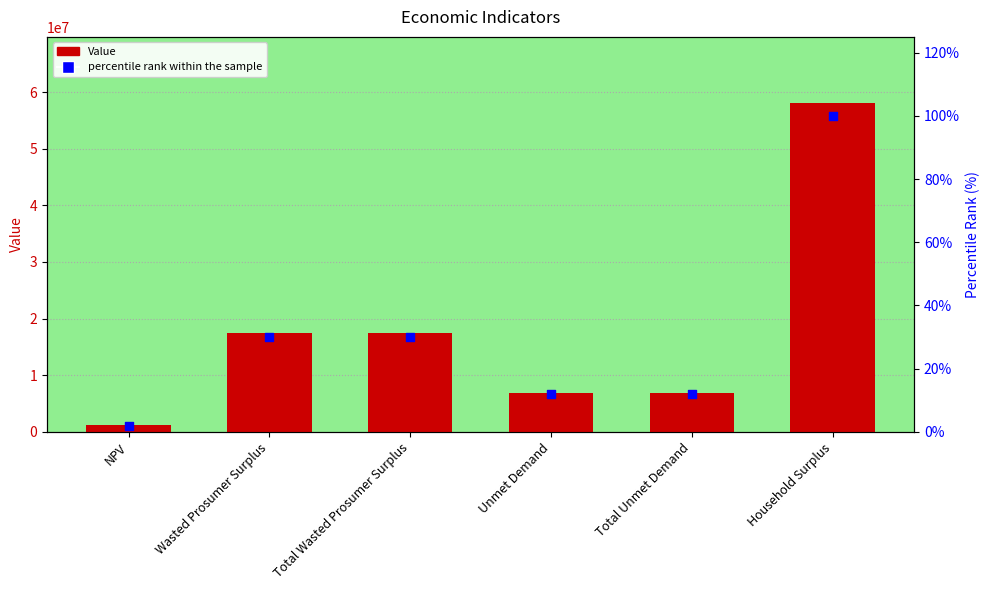

Is the value of percentile rank within the sample at Total Wasted Prosumer Surplus greater than the value of Value at Total Wasted Prosumer Surplus?

No